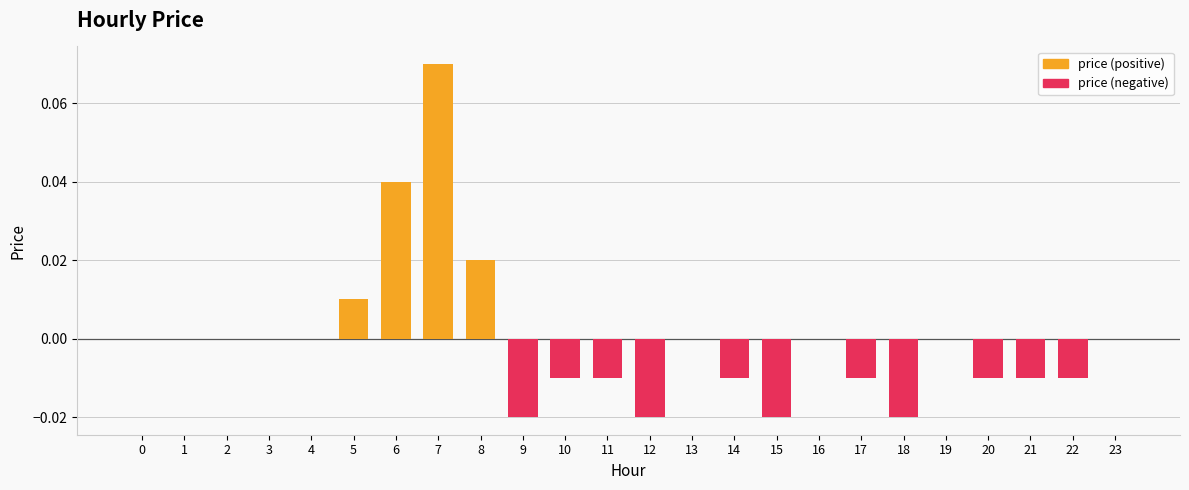

Count the values in the range 0 to 1.

13